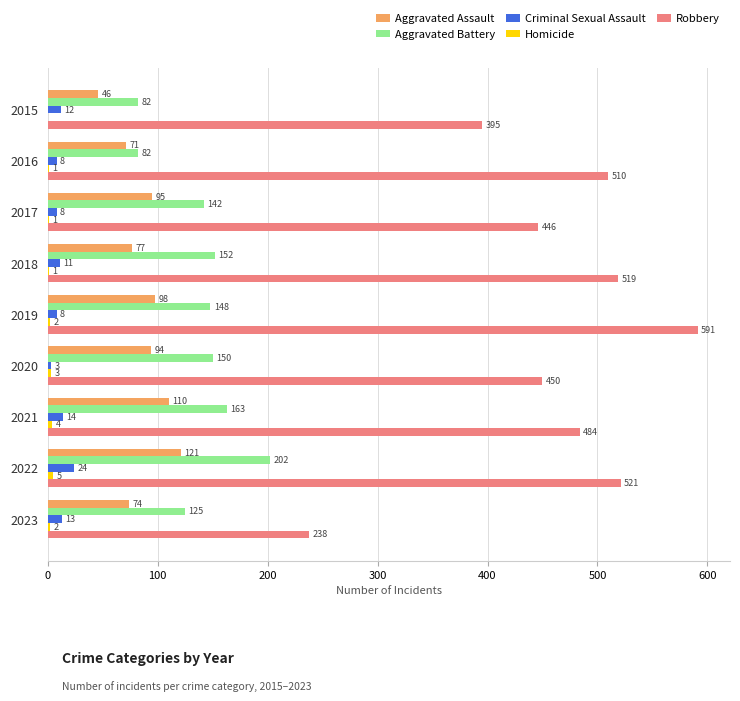

At which label is Robbery closest to 414?

2015